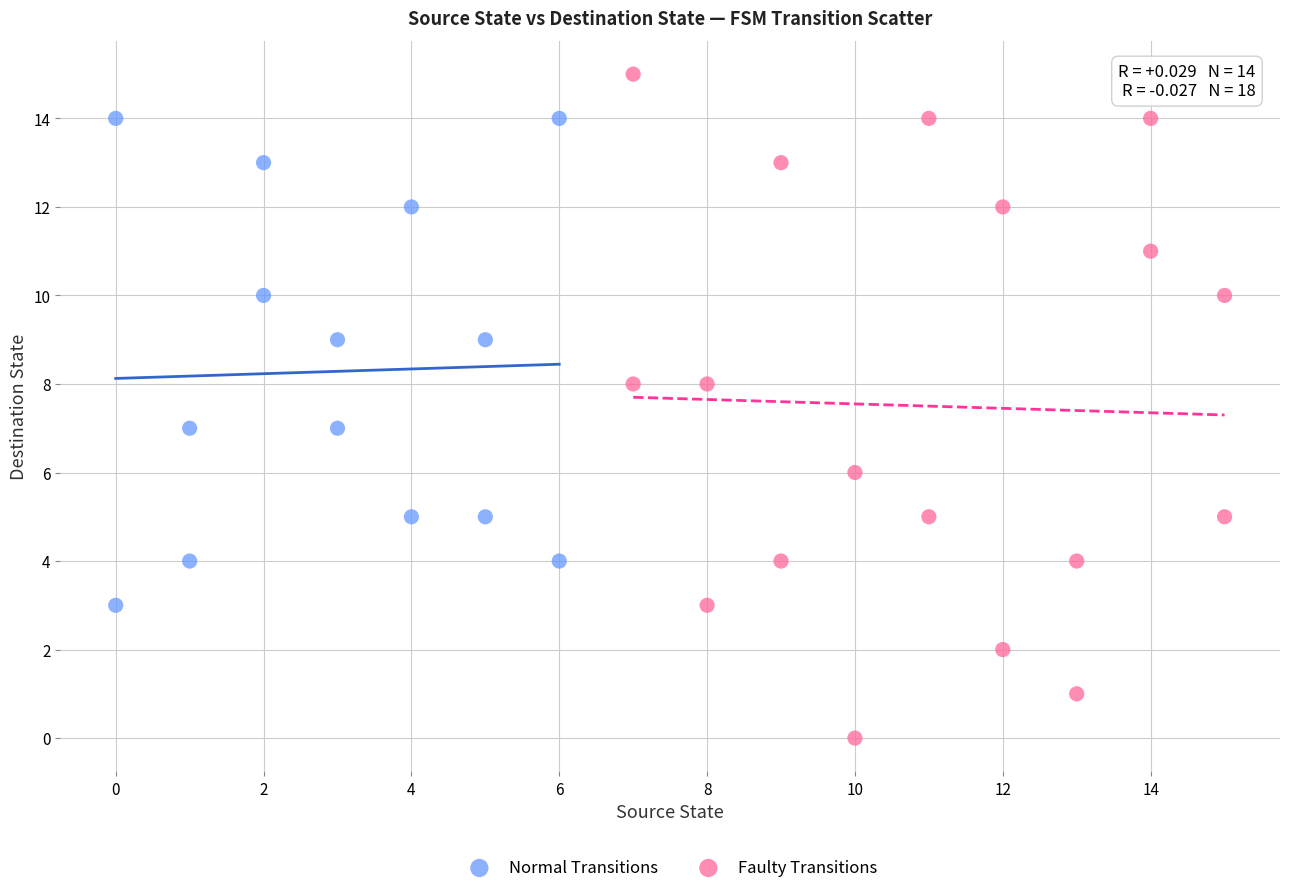

Which series reaches the minimum Y coordinate?

Faulty Transitions